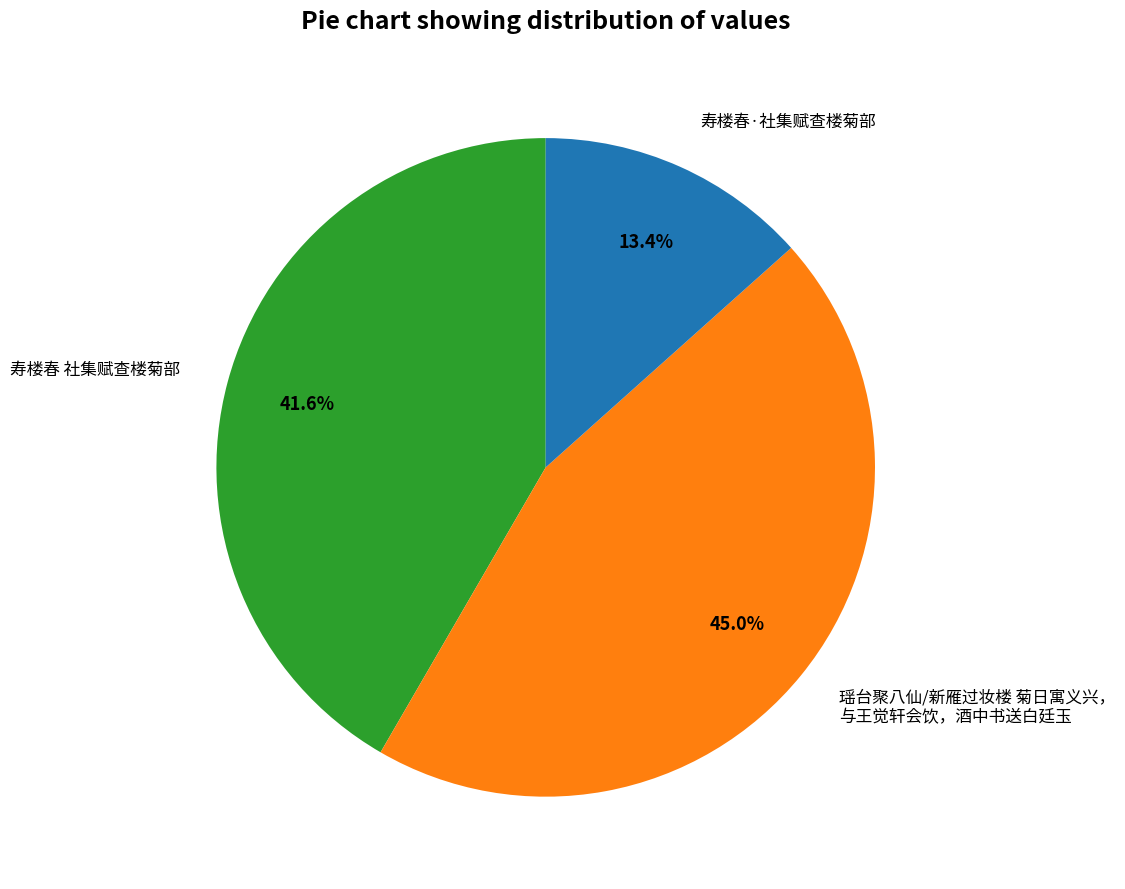

Is there any slice that represents more than half of the pie?

No